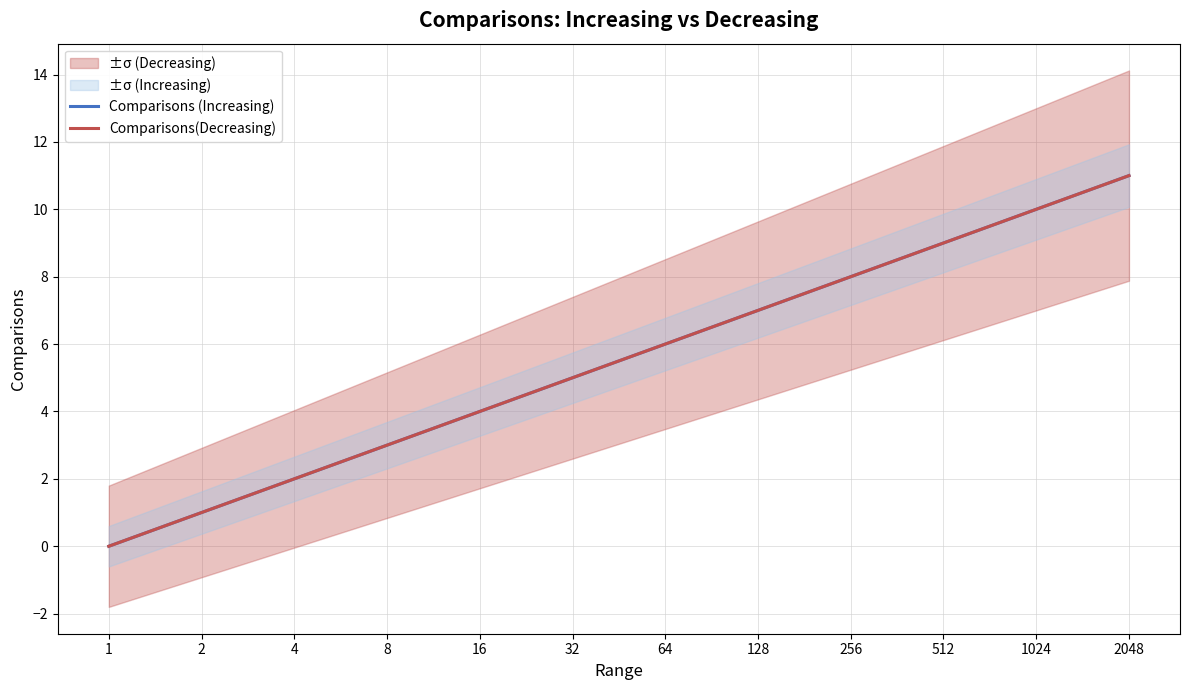

True or false: Comparisons(Decreasing) and Comparisons (Increasing) intersect in this chart.

False